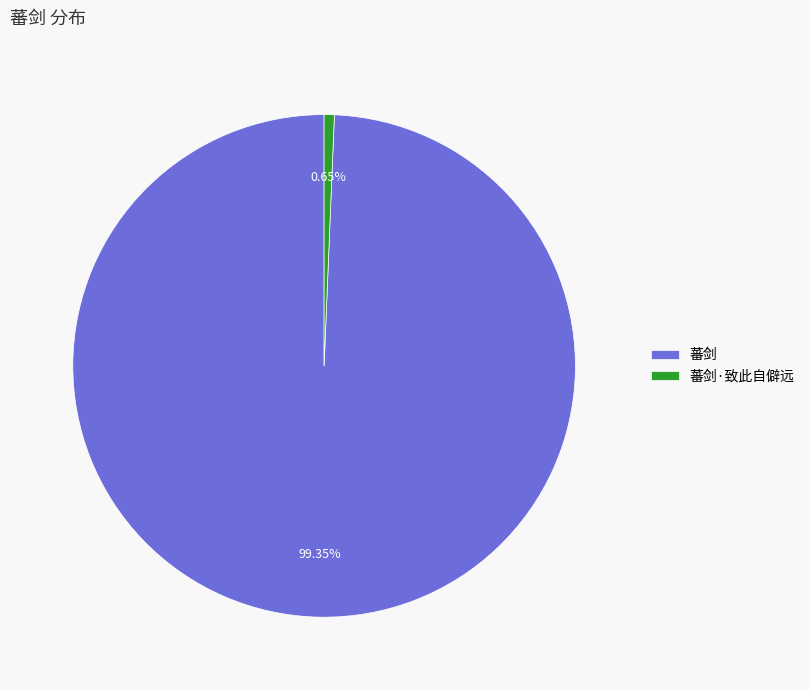

To the nearest percent, what is the average slice percentage?

50%